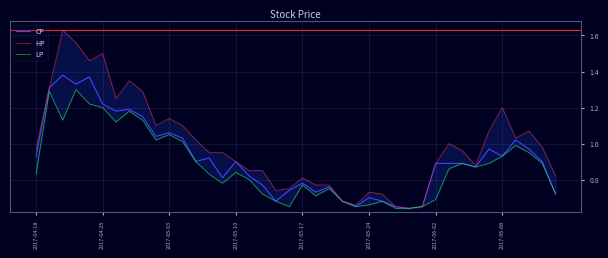

How many lines are shown in the chart?

3